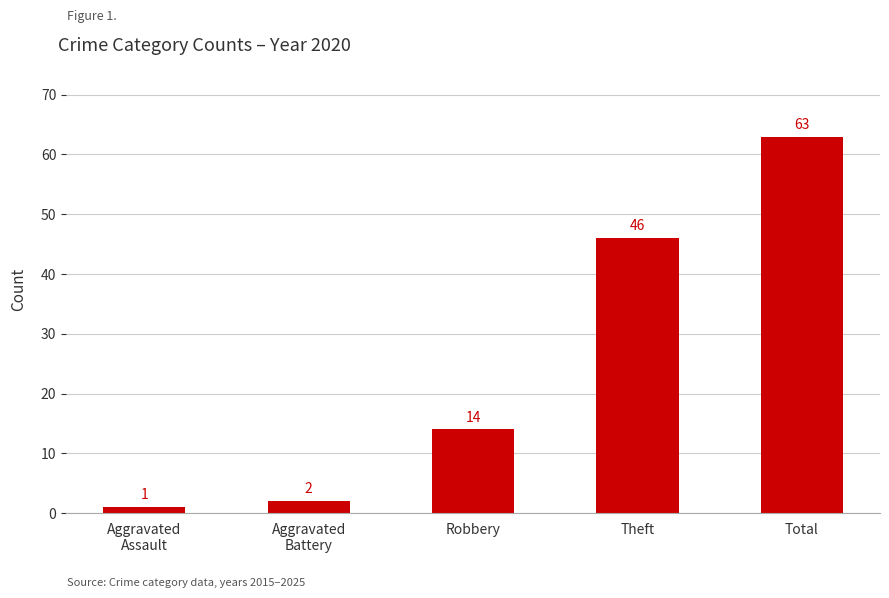

What is the label of the 4th bar from the left?

Theft